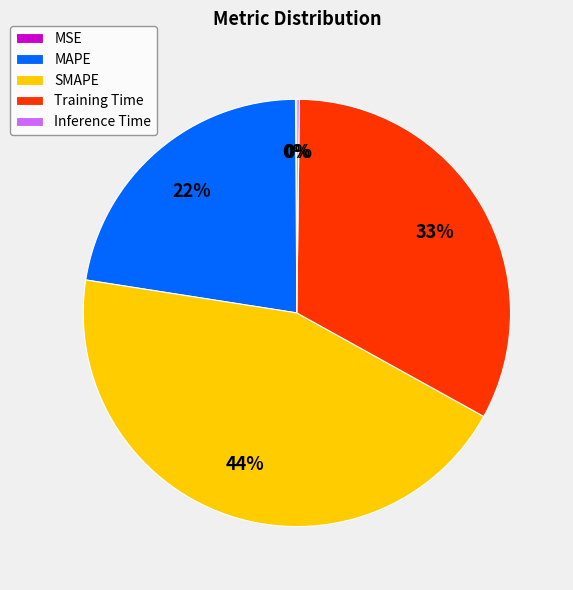

To the nearest percent, what percentage of the pie is SMAPE?

44%